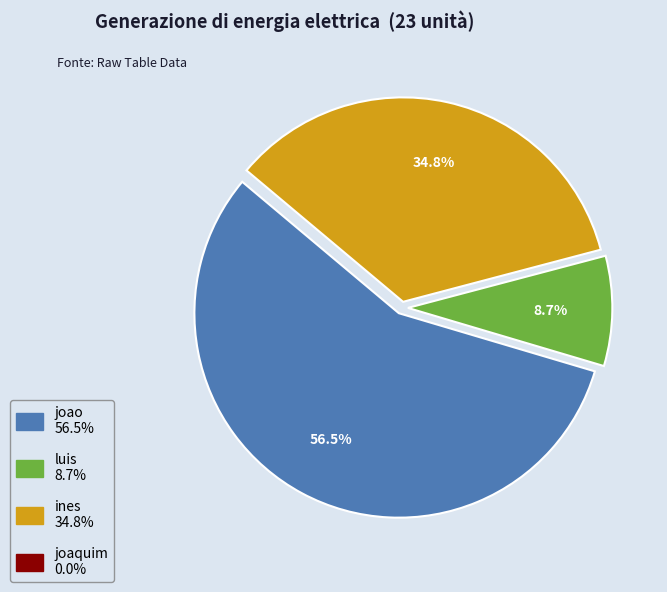

Is there any slice that represents more than half of the pie?

Yes